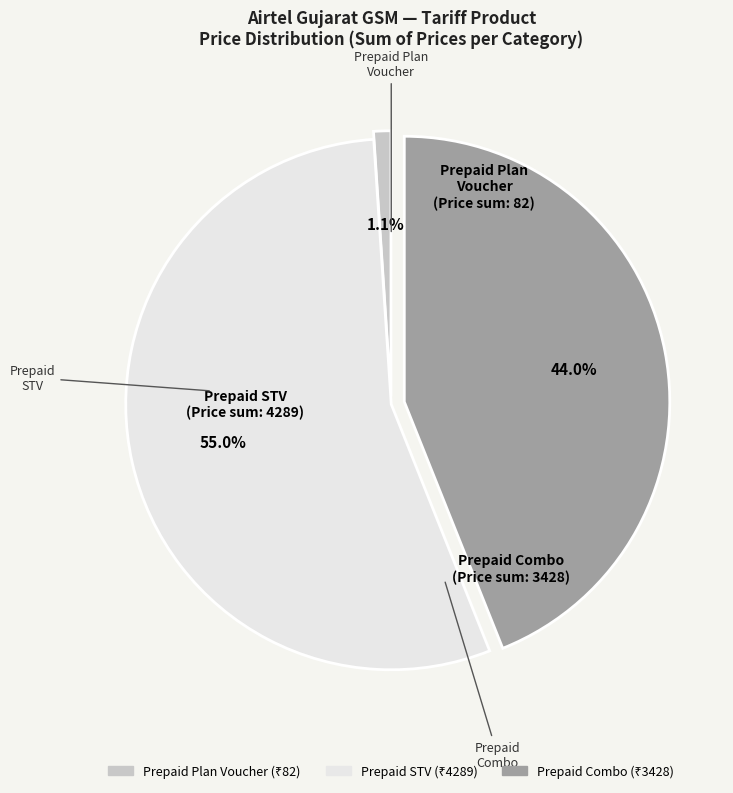

Is there a majority slice in this chart?

Yes